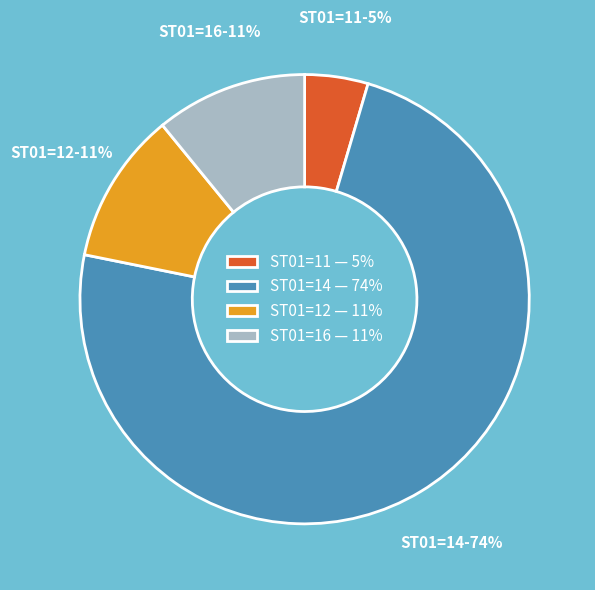

Between ST01=16 — 11% and ST01=11 — 5%, which is larger?

ST01=16 — 11%